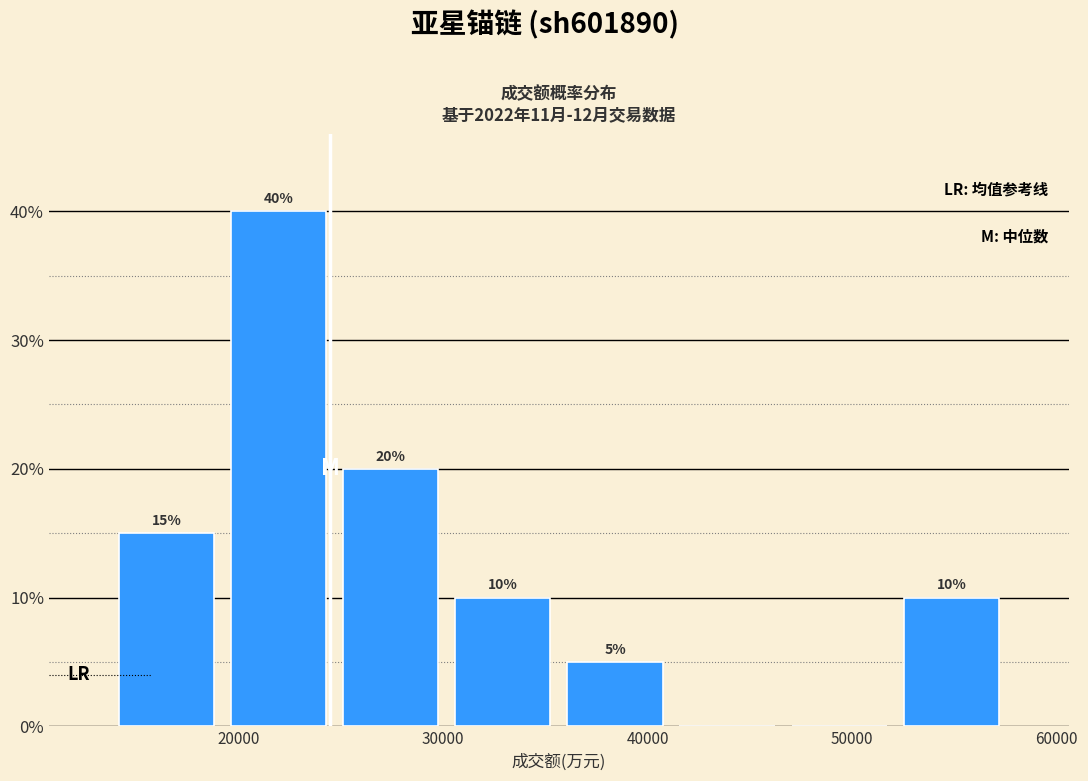

Which range on the x-axis has the tallest bar?

19000 to 25000